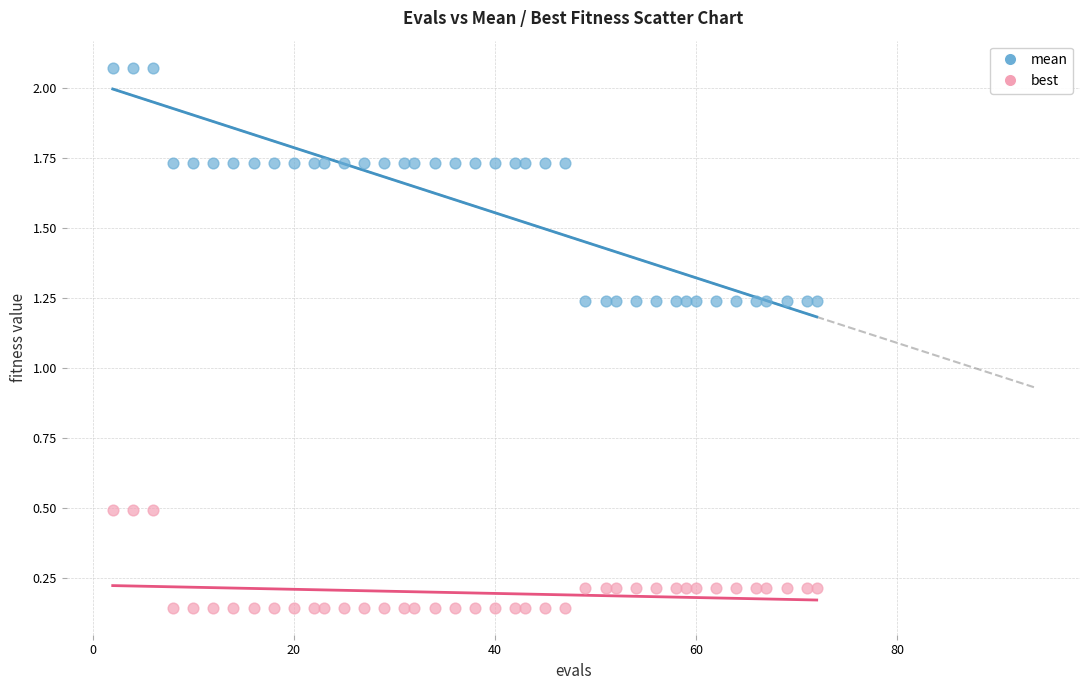

Which series reaches the minimum Y coordinate?

best